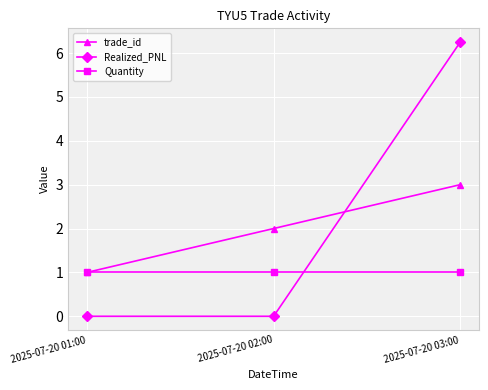

List the series in order of their peak value, lowest first.

Quantity, trade_id, Realized_PNL